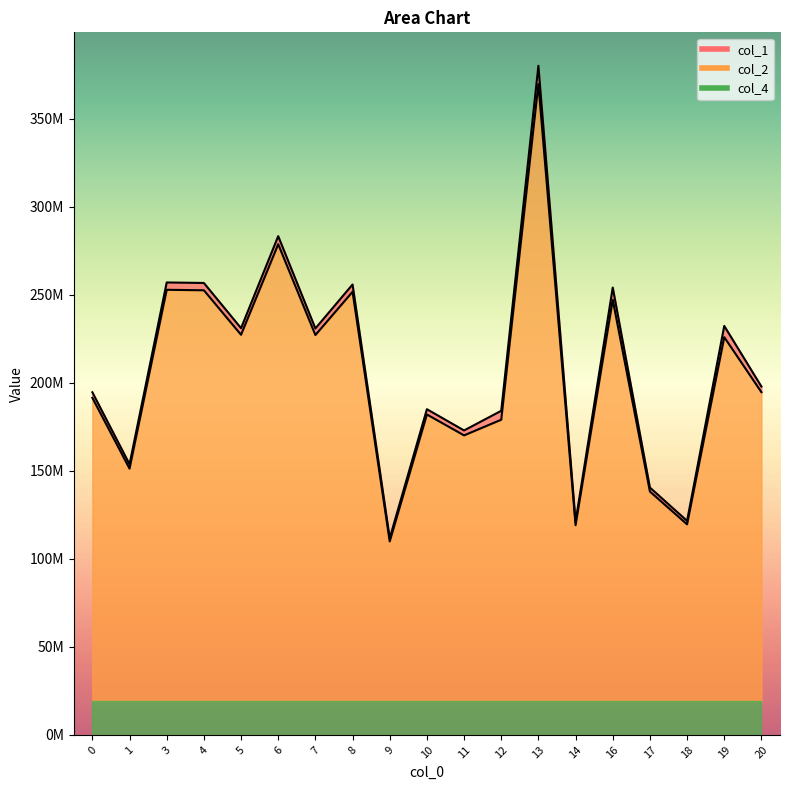

What is the approximate value of col_1 at 19?

232310076.9